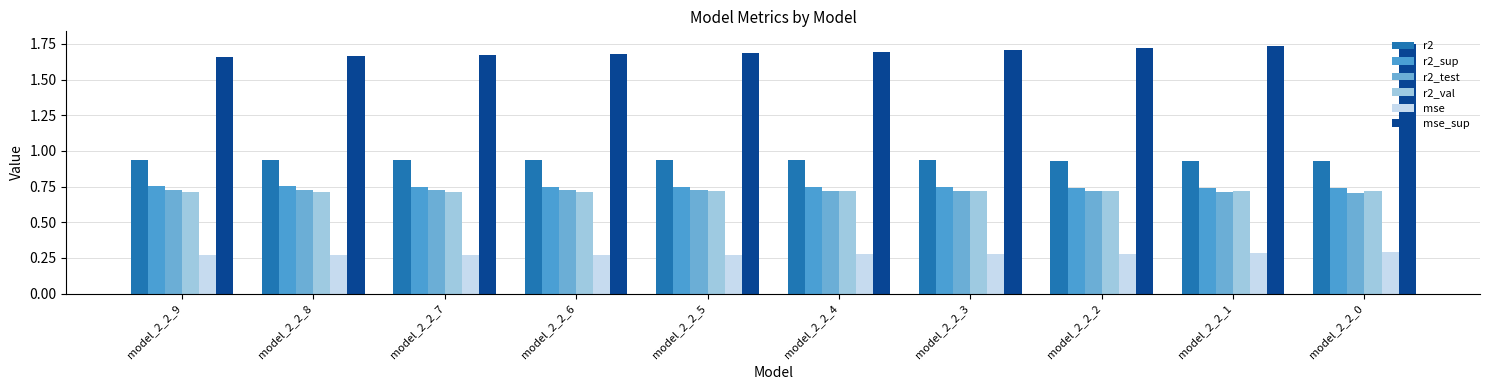

How many bars are there in total?

60